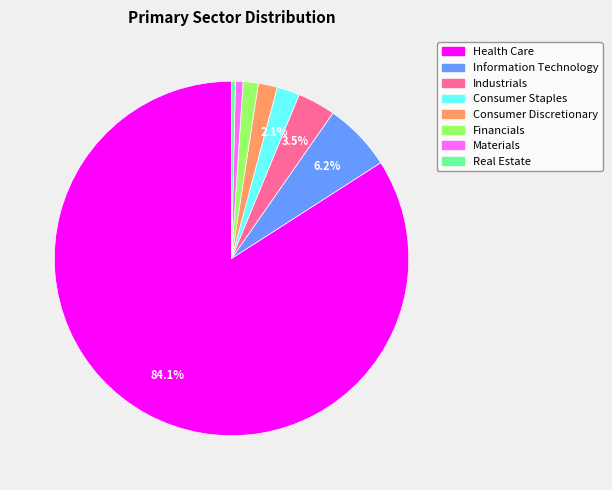

What is the largest slice in the pie chart?

Health Care